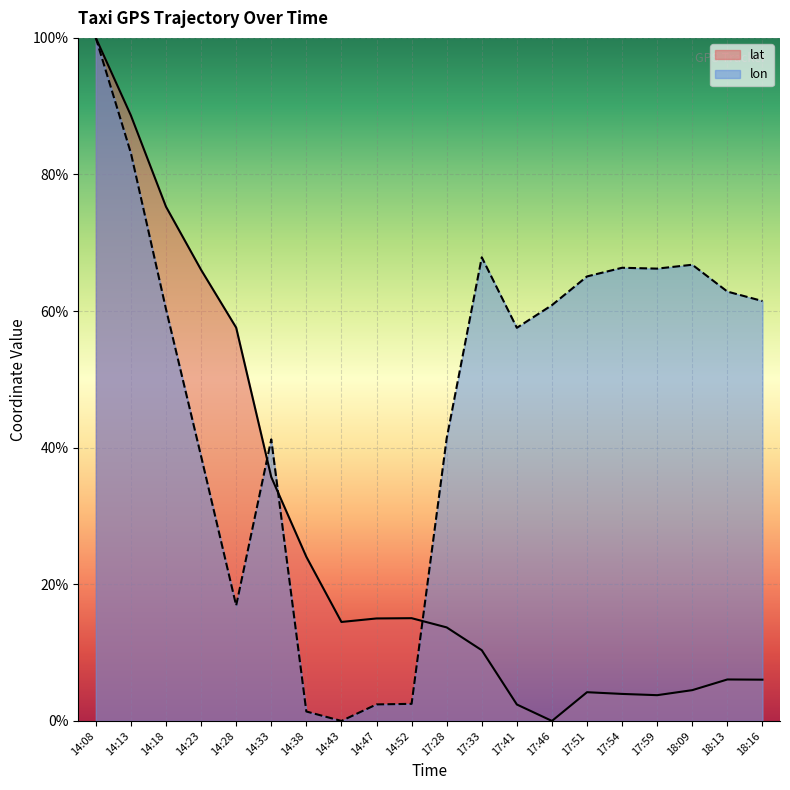

The lat series shows 66.0 at 14:23. True or false?

True